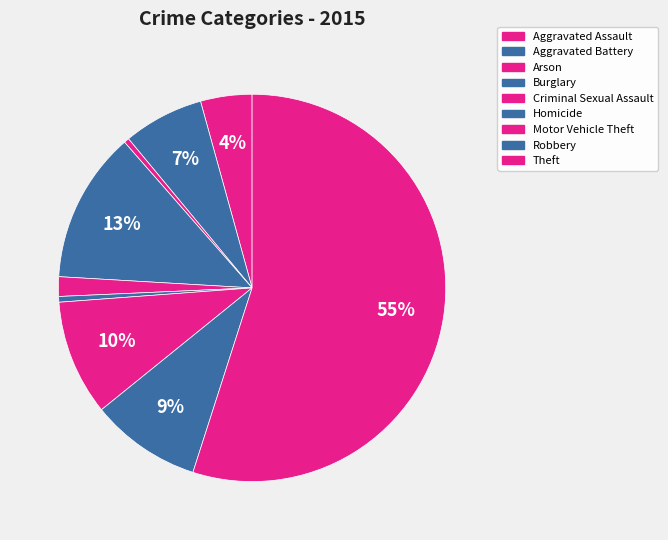

To the nearest percent, what is the difference between the largest and smallest slice percentages?

55%